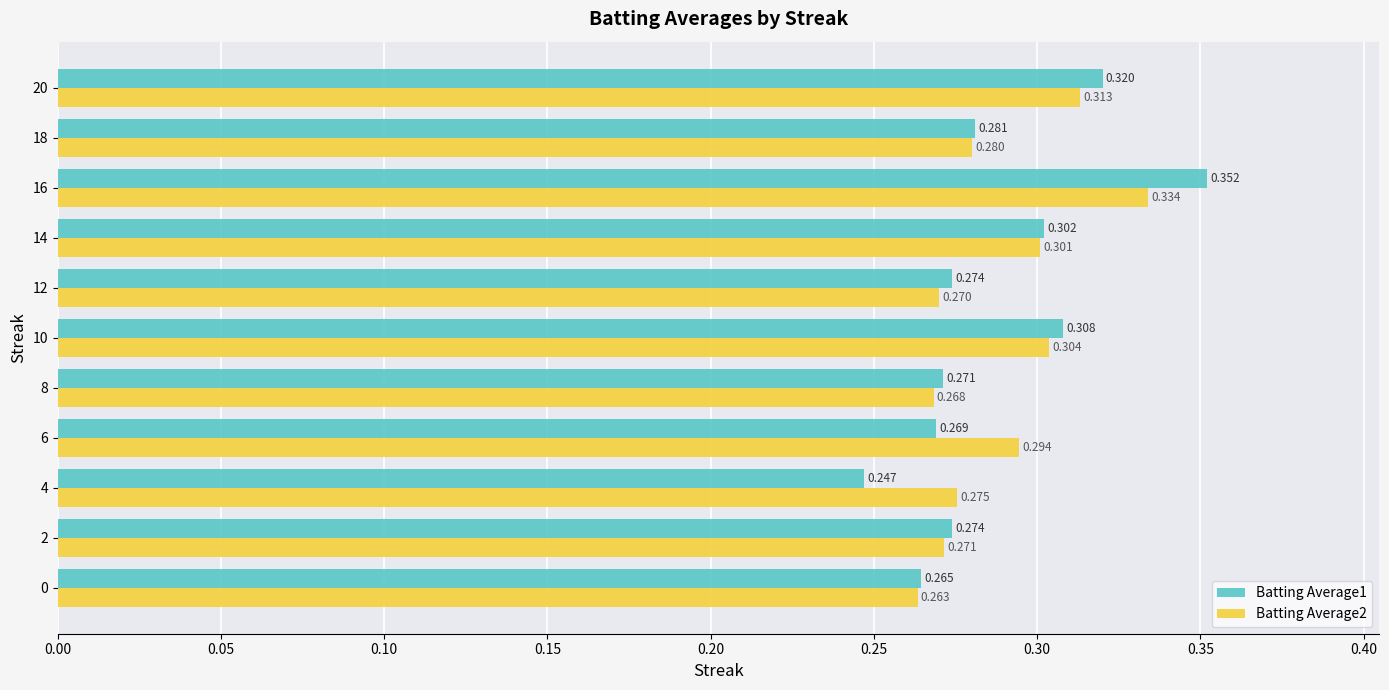

Is the value of Batting Average1 at 18 greater than the value of Batting Average2 at 8?

Yes